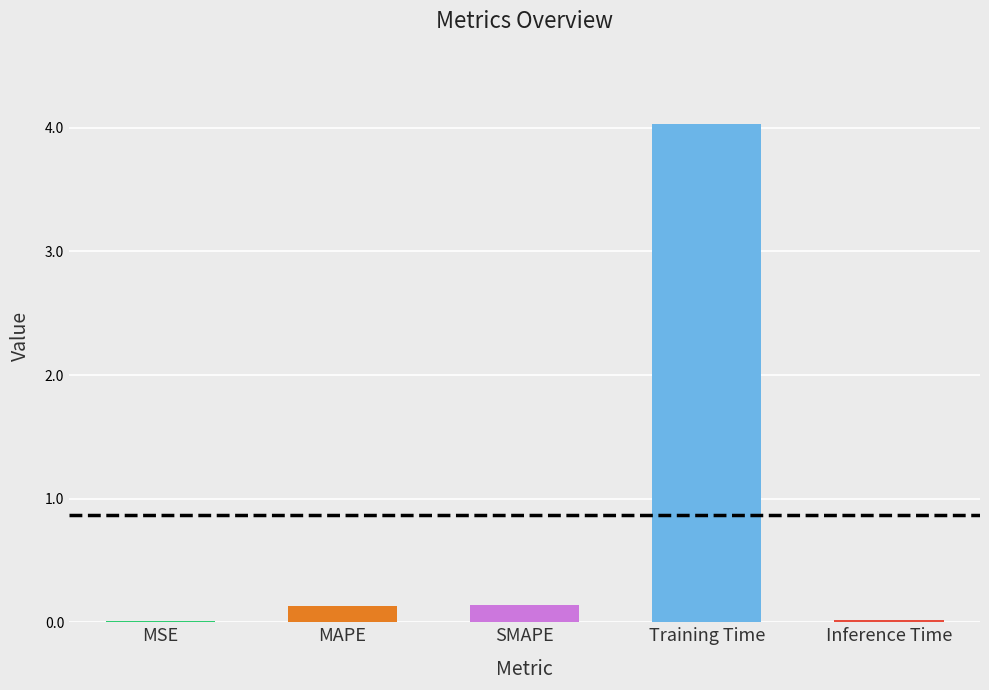

True or false: the data shows 0.0 at MSE.

True